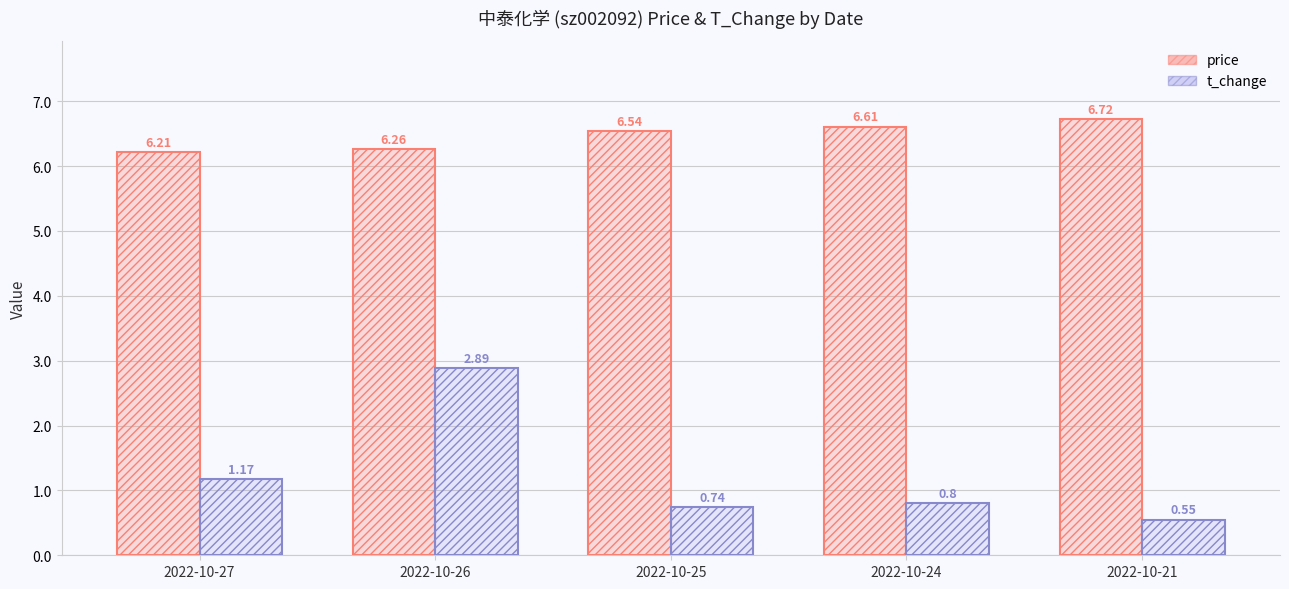

Between 2022-10-27 and 2022-10-24, which series saw the biggest shift?

price